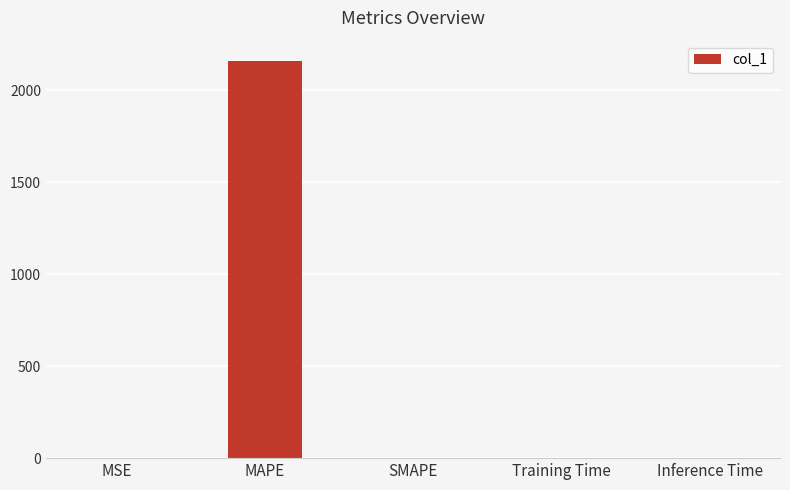

Between MAPE and Inference Time, which is larger?

MAPE